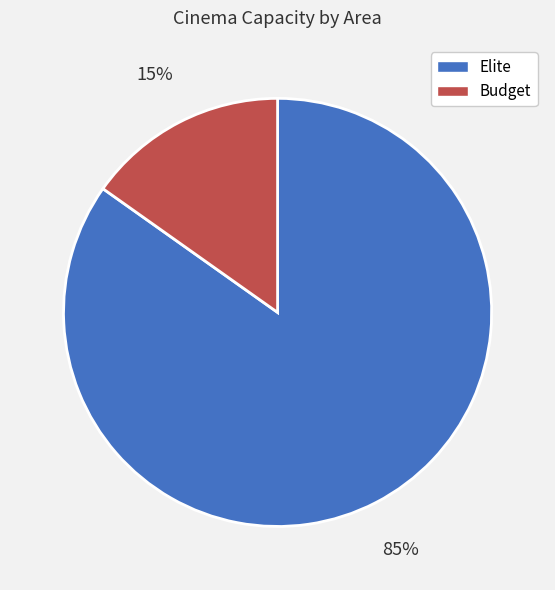

Combined, do Budget and Elite account for over 50%?

Yes